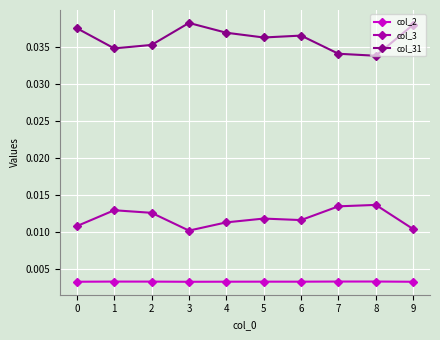

Rank the series at 9 from lowest to highest value.

col_2, col_3, col_31